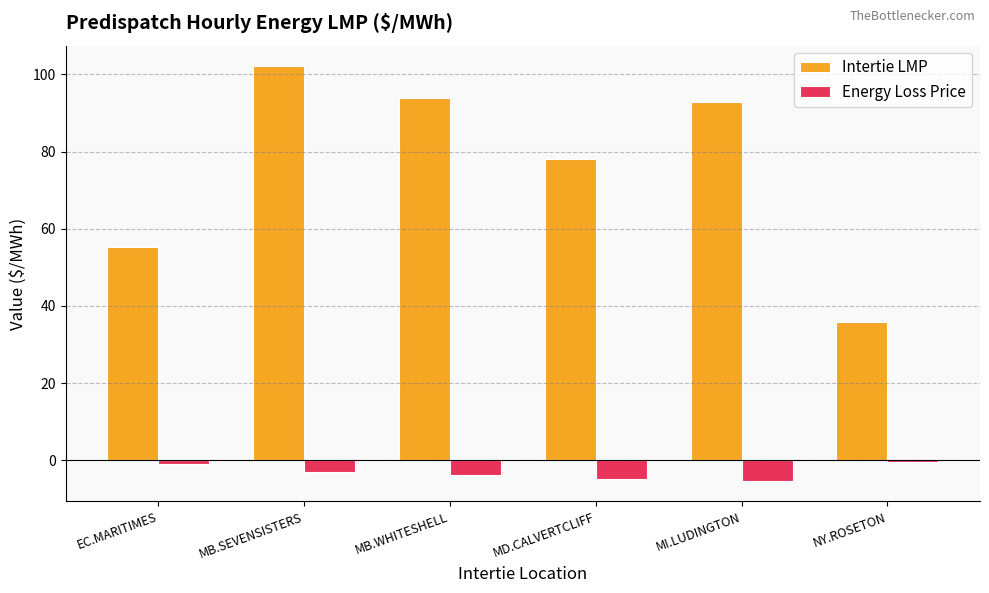

Read the Intertie LMP value at NY.ROSETON.

35.8